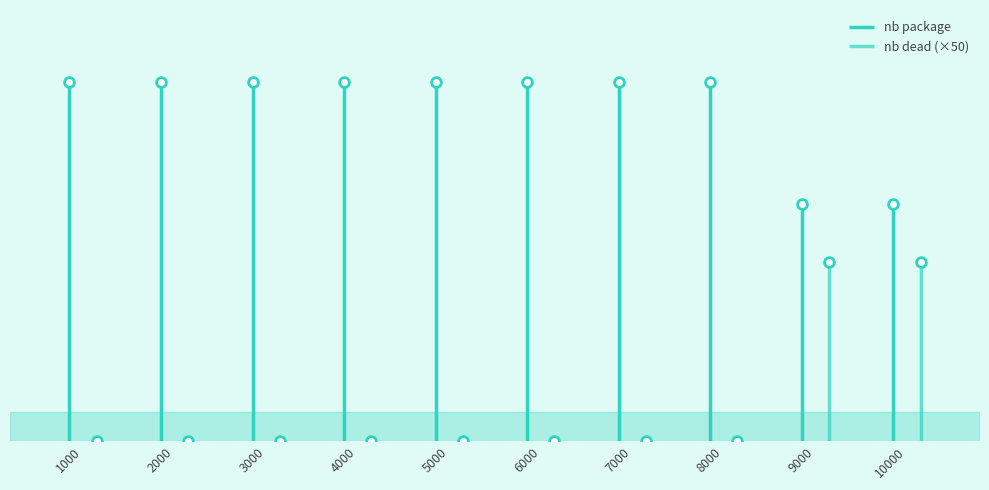

The value of nb dead at 8000 is 0. True or false?

True